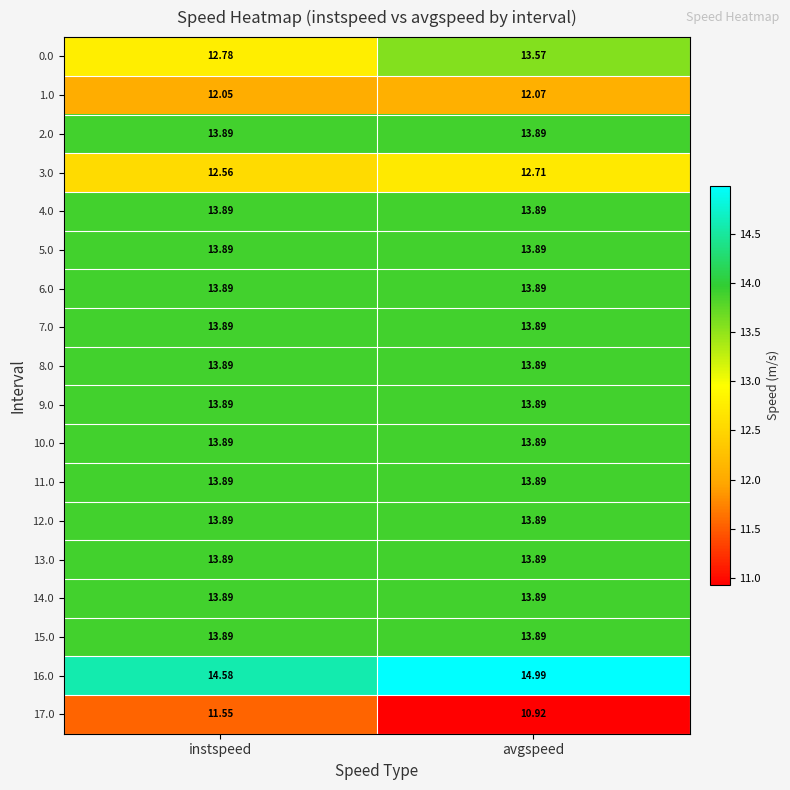

Which label corresponds to the largest value in the chart?

avgspeed